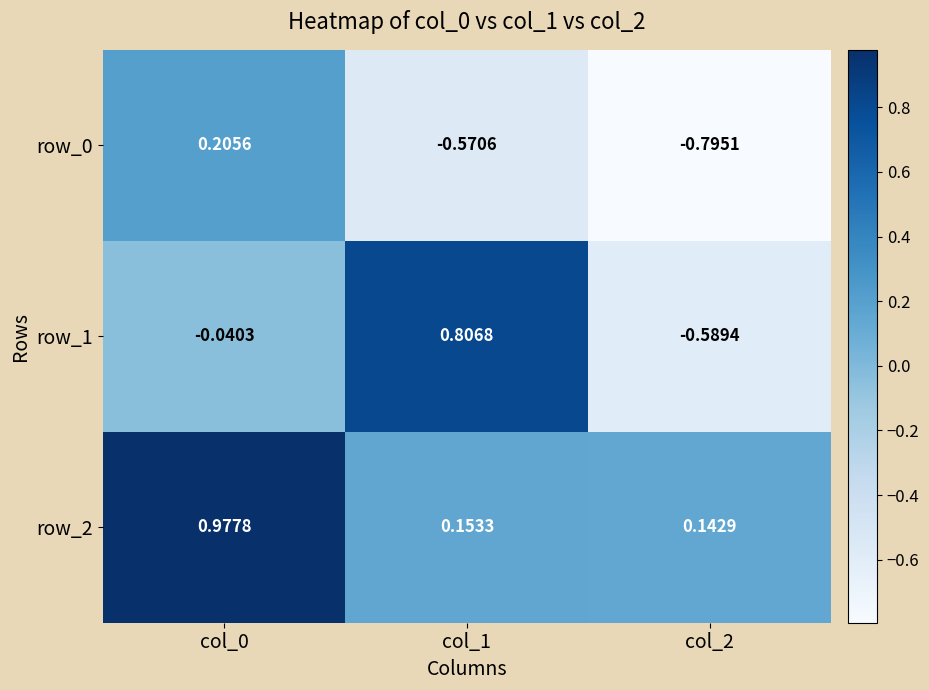

Is the value of row_2 at col_1 greater than the value of row_0 at col_2?

Yes